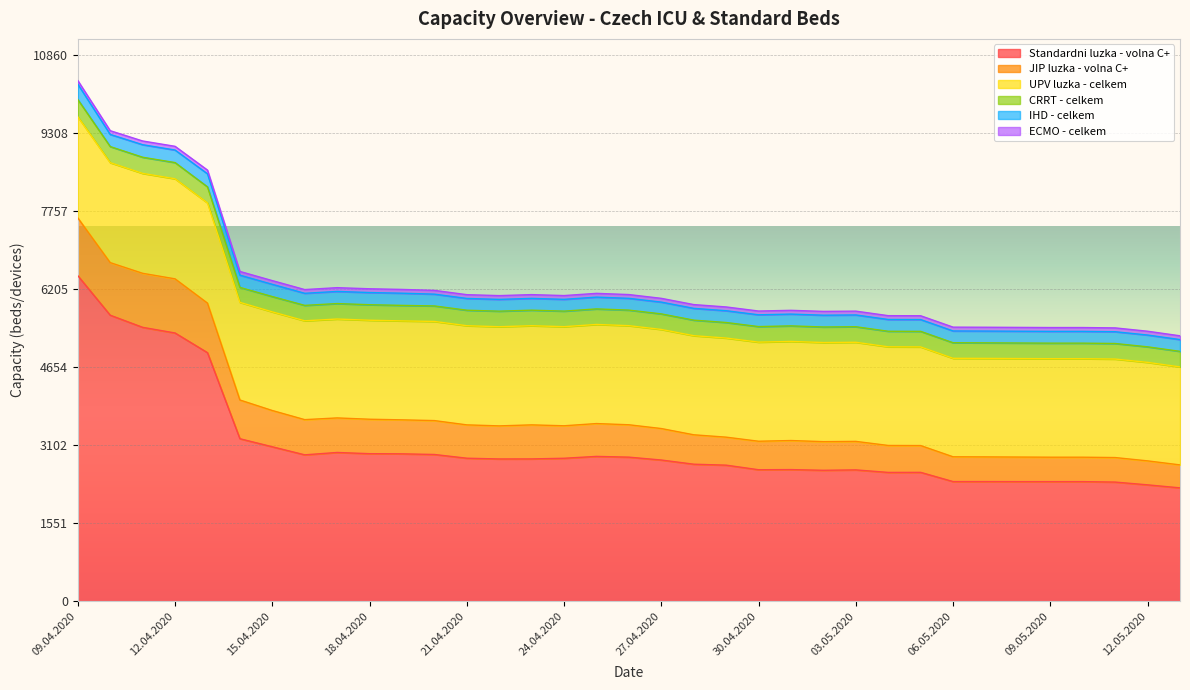

List the labels in order of ECMO - celkem value, smallest first.

09.04.2020, 10.04.2020, 11.04.2020, 12.04.2020, 13.04.2020, 14.04.2020, 15.04.2020, 16.04.2020, 17.04.2020, 18.04.2020, 19.04.2020, 20.04.2020, 21.04.2020, 22.04.2020, 23.04.2020, 24.04.2020, 25.04.2020, 26.04.2020, 27.04.2020, 28.04.2020, 29.04.2020, 30.04.2020, 01.05.2020, 13.05.2020, 02.05.2020, 03.05.2020, 04.05.2020, 05.05.2020, 06.05.2020, 07.05.2020, 08.05.2020, 09.05.2020, 10.05.2020, 11.05.2020, 12.05.2020